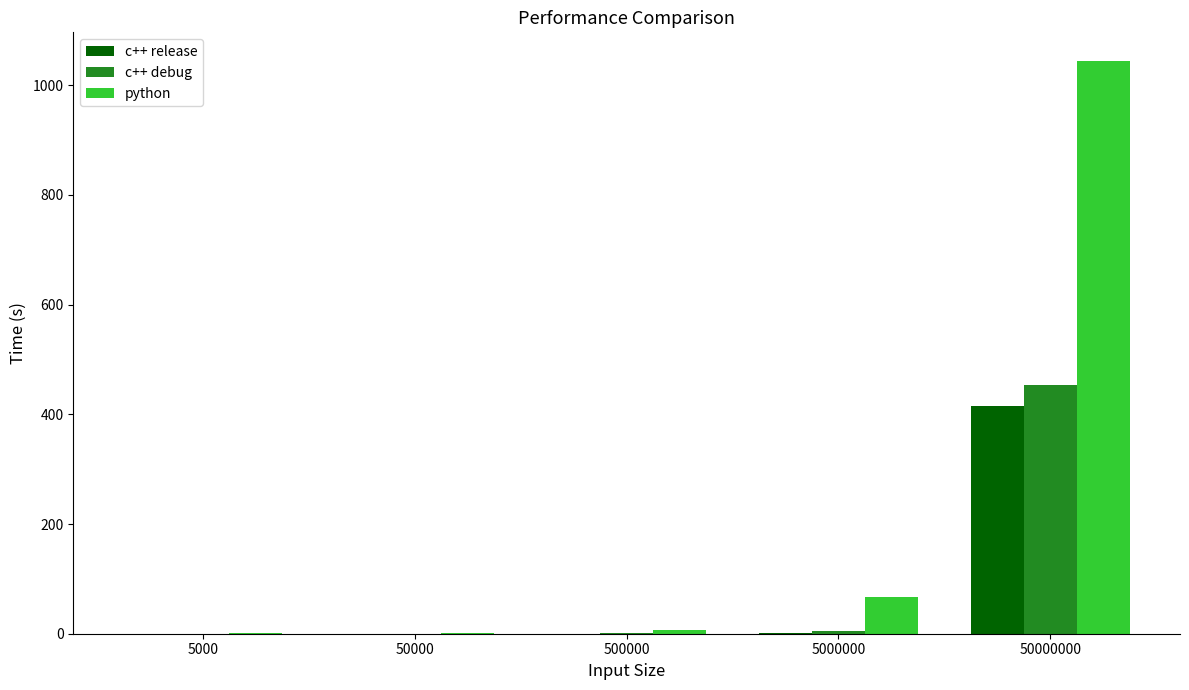

What is the spread (max minus min) of values at 50000?

1.0